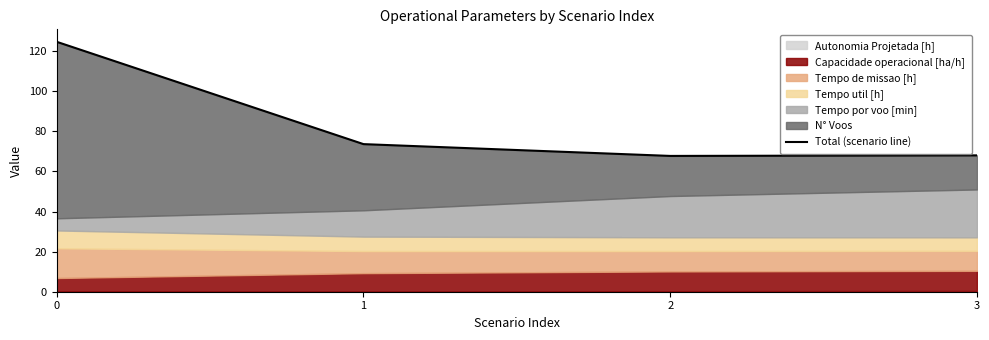

How many interior local valleys (lower than both neighbors) does the data have?

1